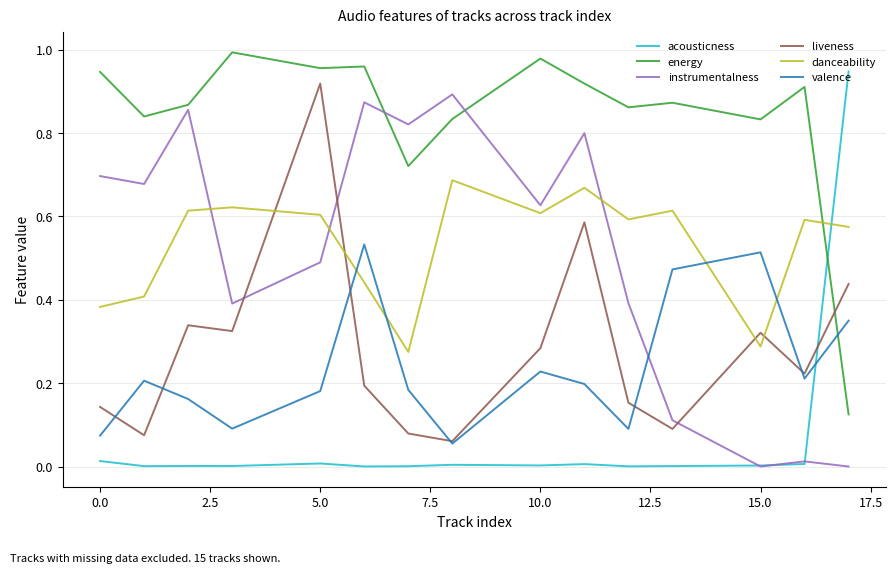

Which series has the largest range (max minus min)?

acousticness